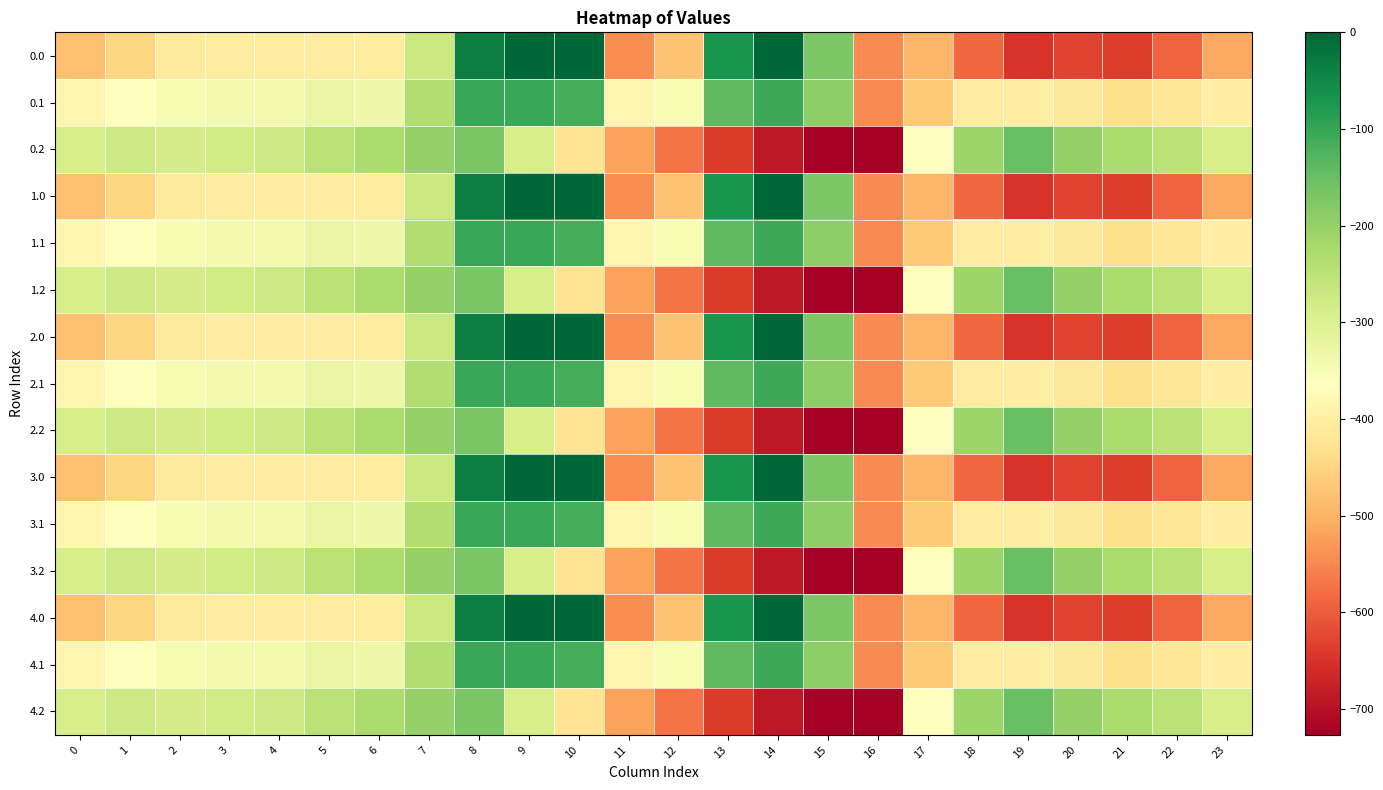

At which category does the chart reach its minimum across all series?

16